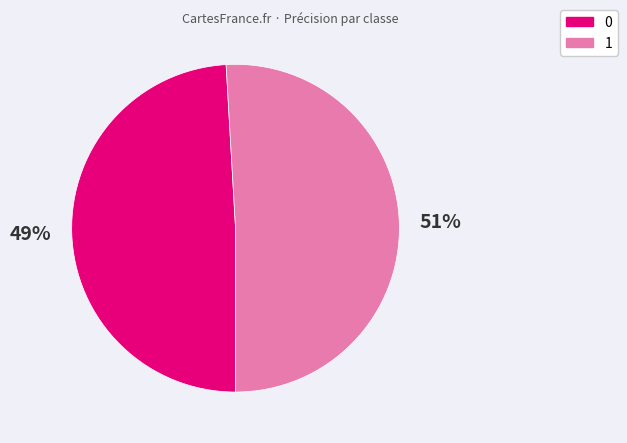

Count the number of slices in the pie.

2